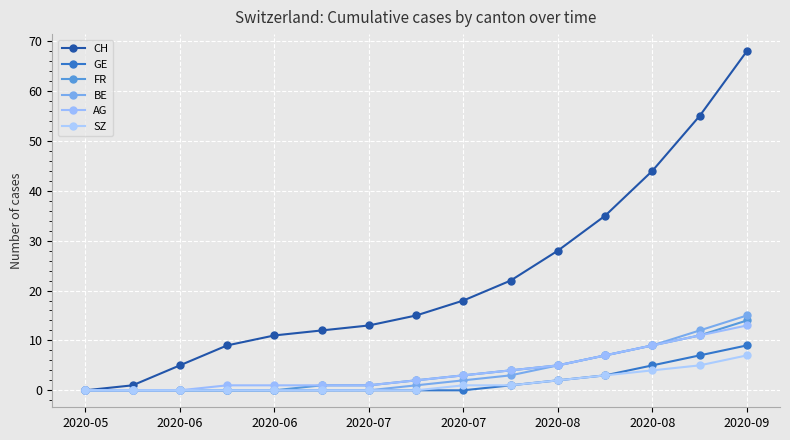

What is the difference between the second highest and second lowest values in the CH series?

54